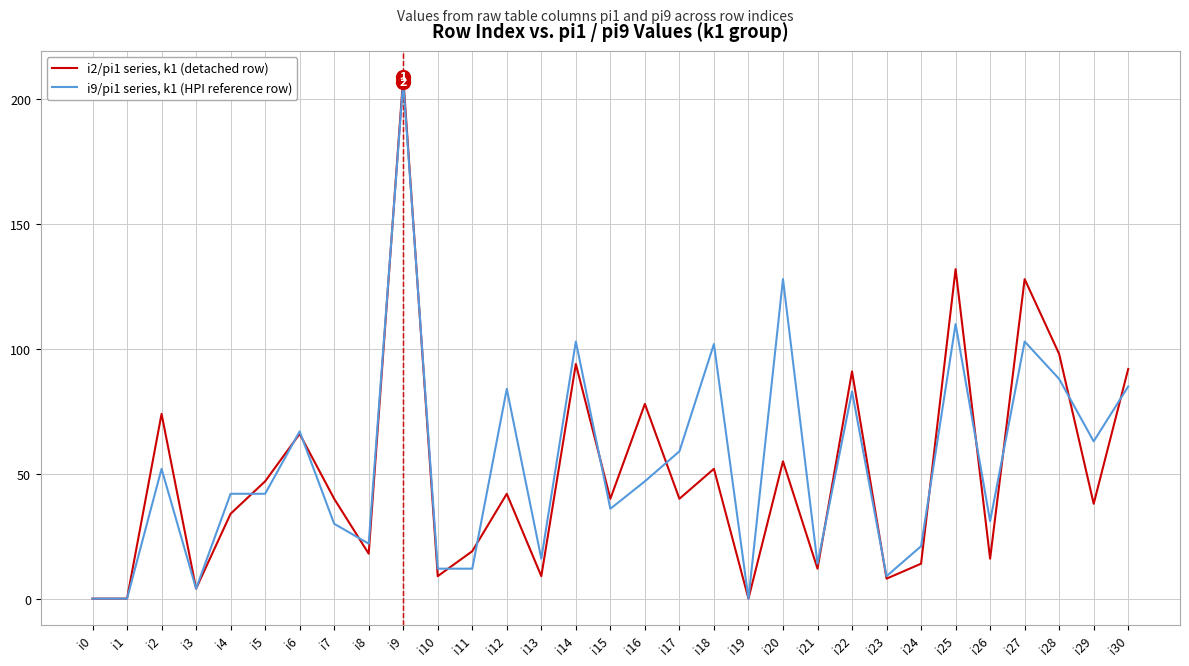

Between i5 and i20, which series saw the biggest shift?

i9/pi1 series, k1 (HPI reference row)